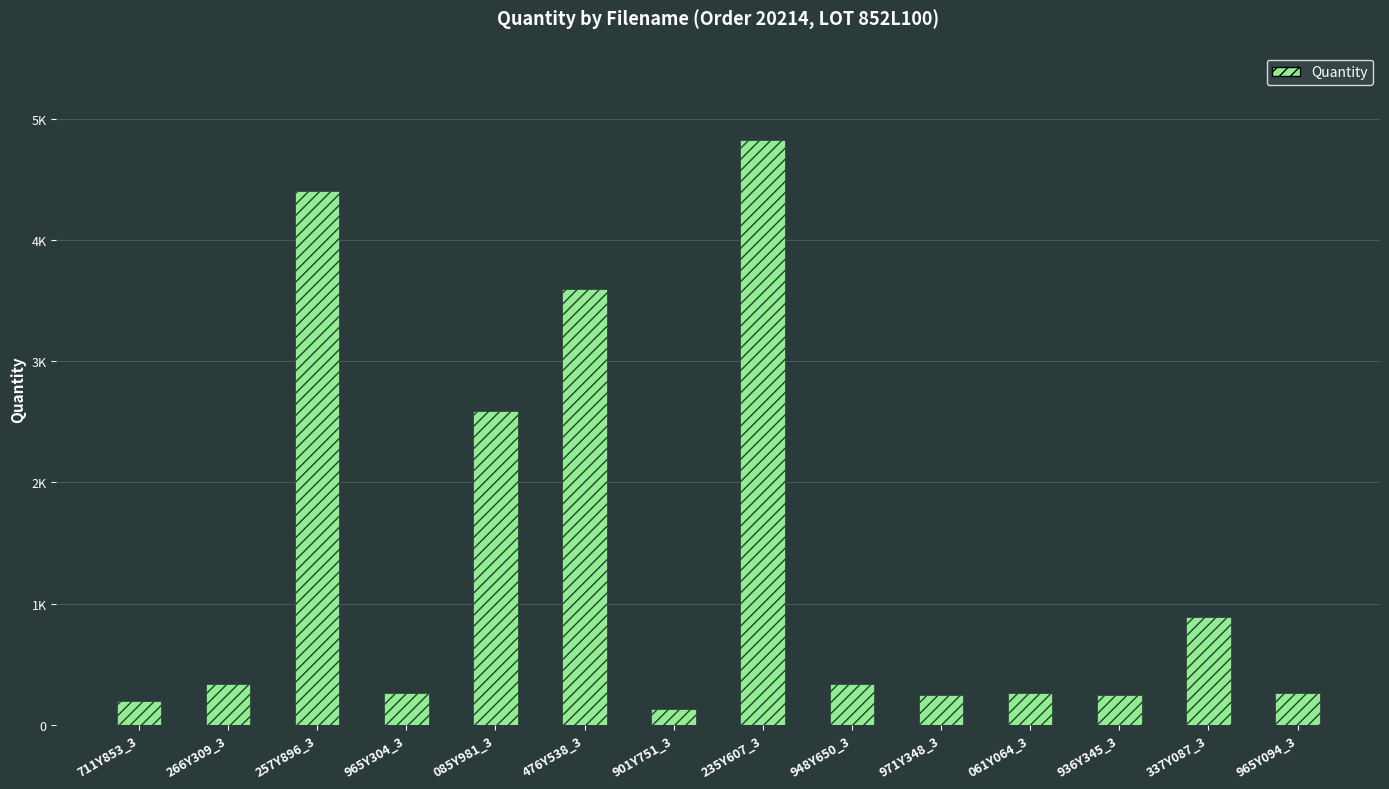

What is the label of the 9th bar from the right?

476Y538_3